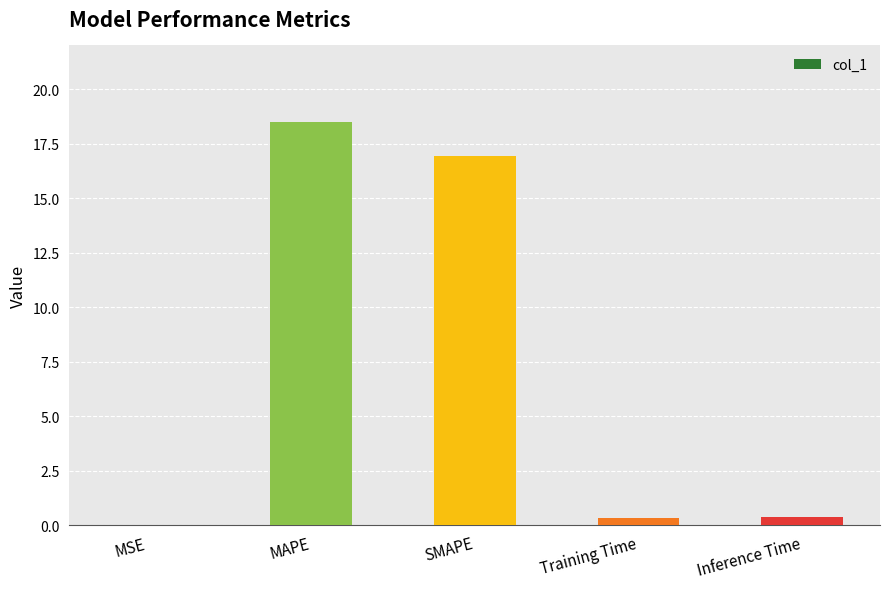

The chart shows a value of 24.8 at MAPE. True or false?

False